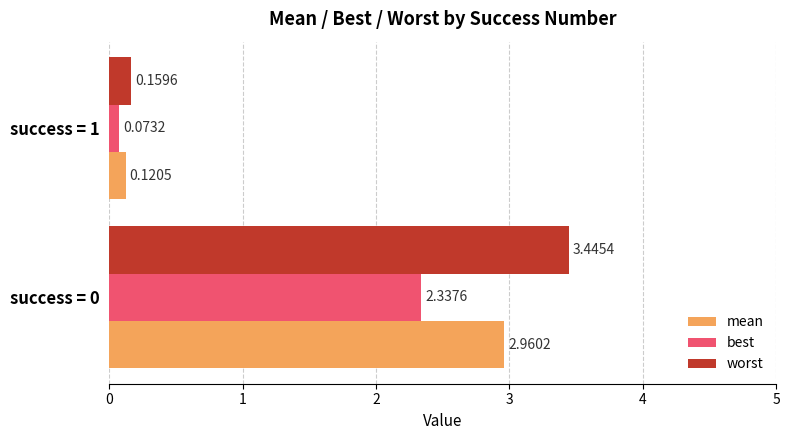

Which series changed the most between success = 0 and success = 1?

worst